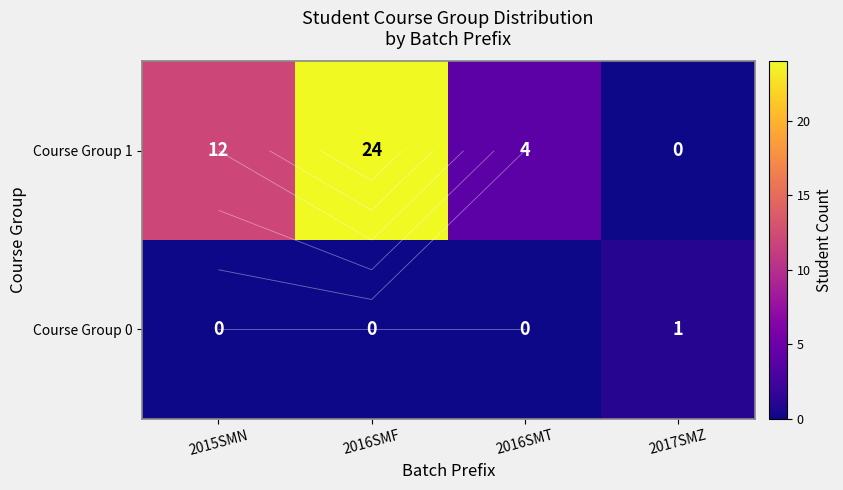

The value of Course Group 1 at 2016SMT is 4. True or false?

True